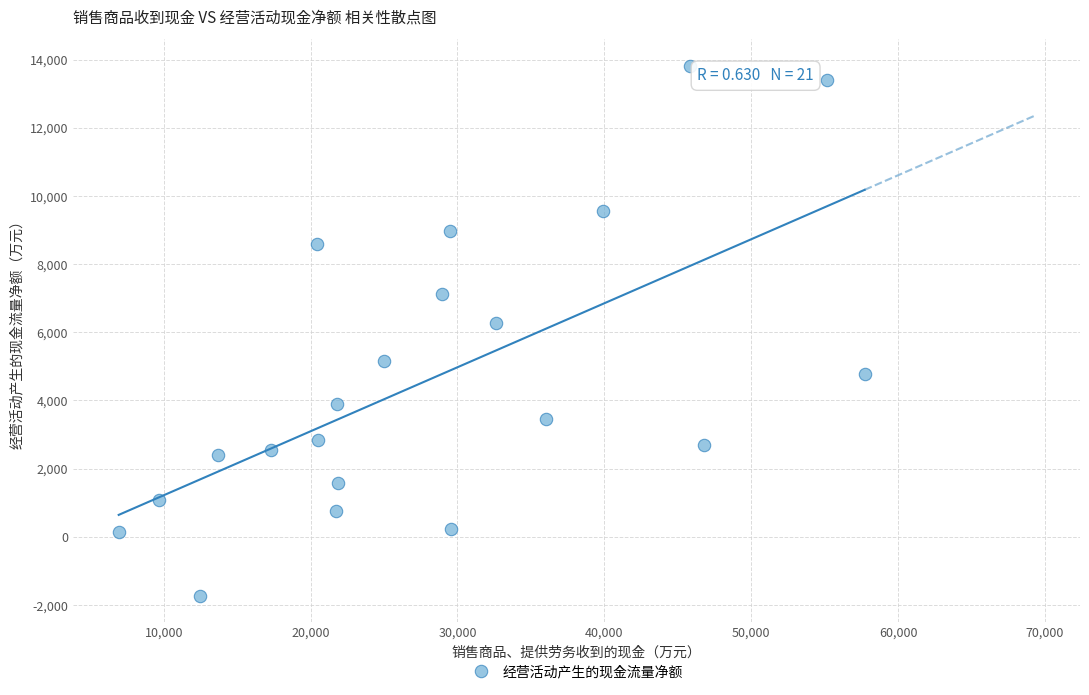

What is the range of X values (max minus min)?

50794